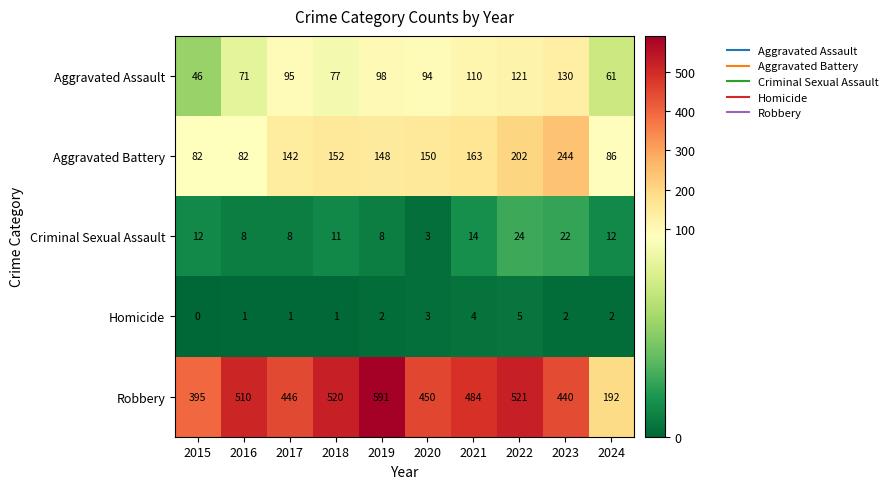

Where is Aggravated Battery nearest to the value 163?

2021